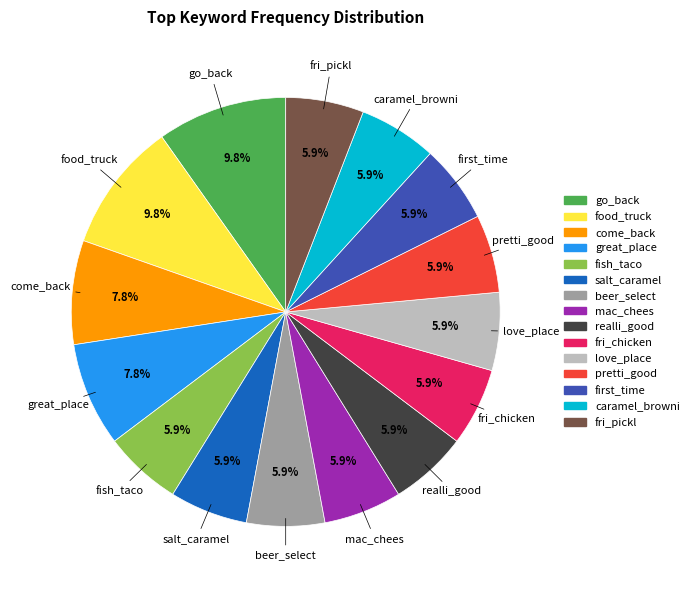

What is the ratio of the value at food_truck to the value at fri_pickl?

1.7